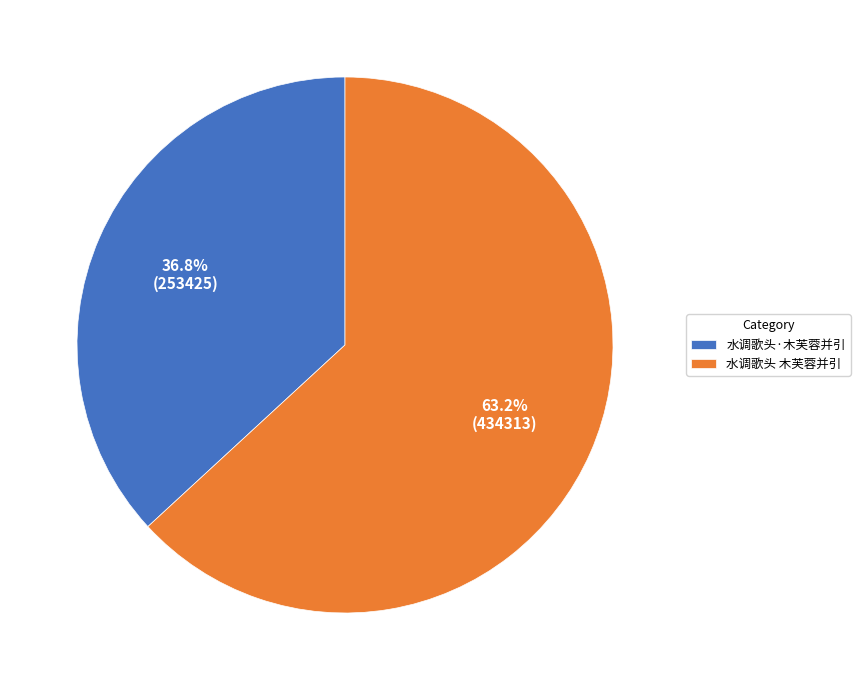

The 水调歌头 木芙蓉并引 slice represents 78% of the pie. True or false?

False